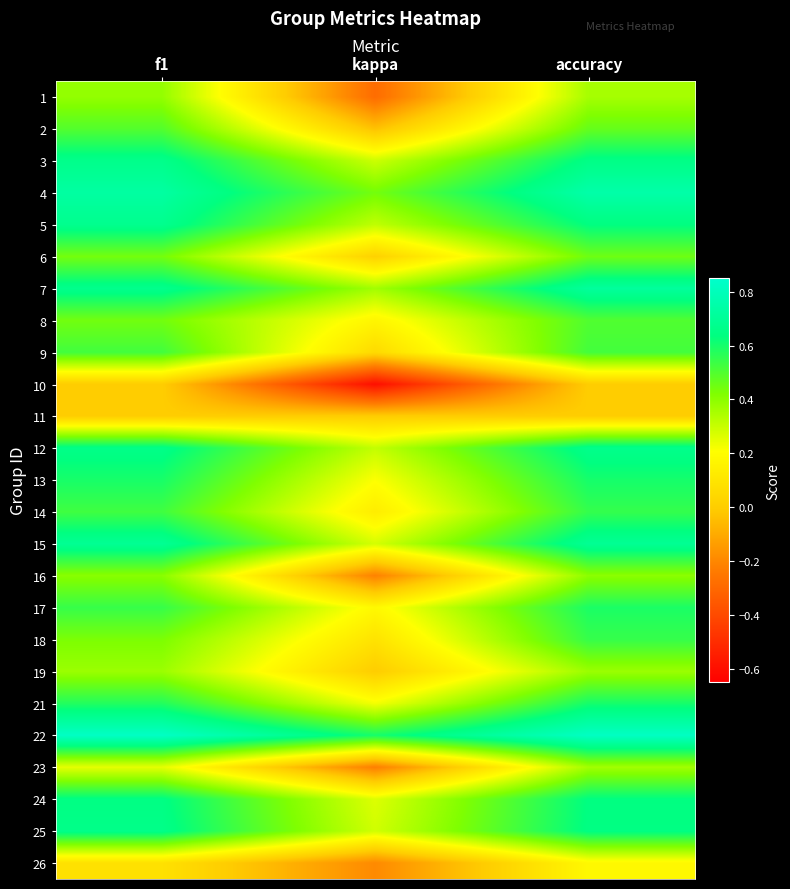

List the series in order of their peak value, lowest first.

10, 11, 26, 23, 19, 1, 16, 6, 2, 8, 9, 18, 14, 17, 13, 21, 24, 25, 3, 12, 5, 15, 7, 4, 22